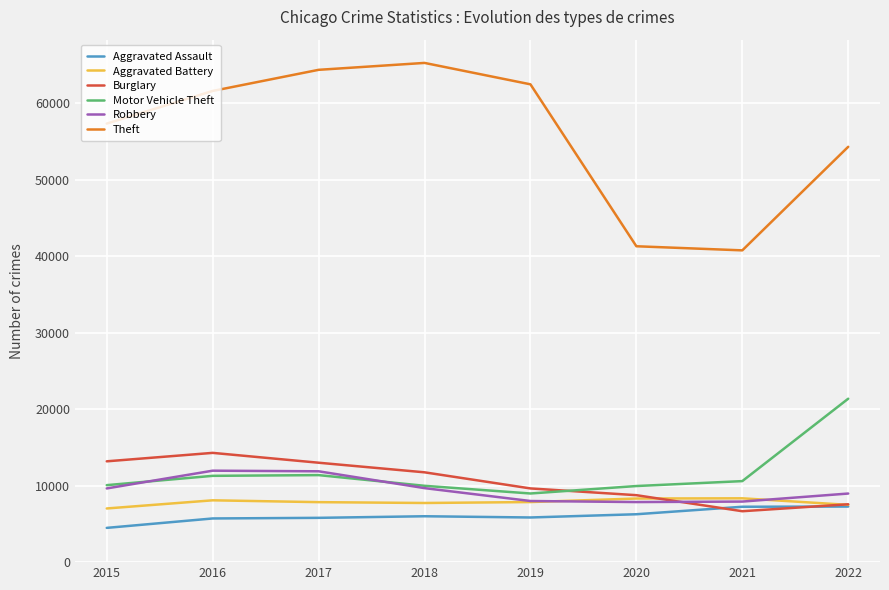

True or false: Theft has a value of 65924 at 2021.

False